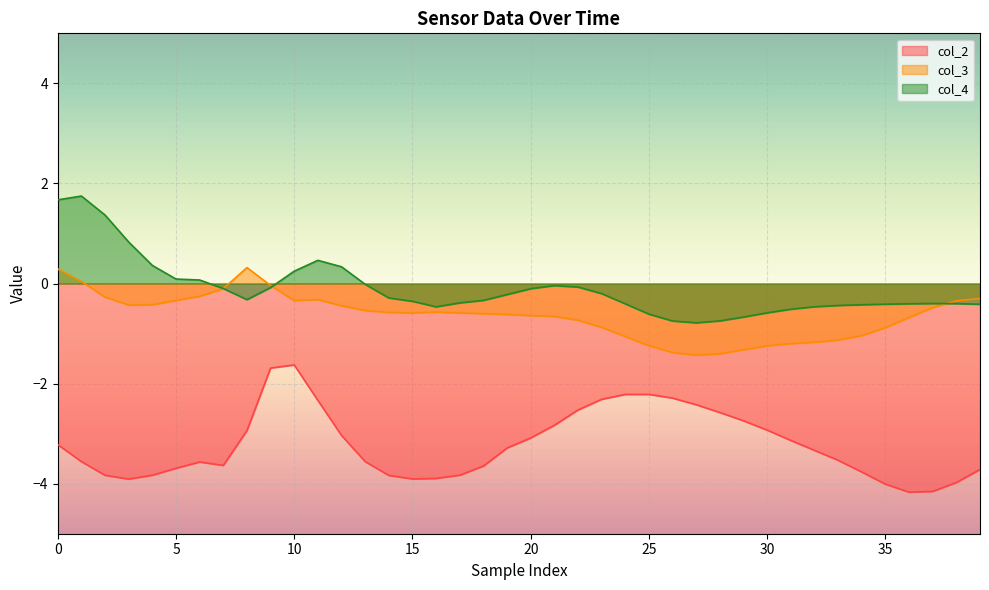

How many data points in col_2 are less than -3?

26